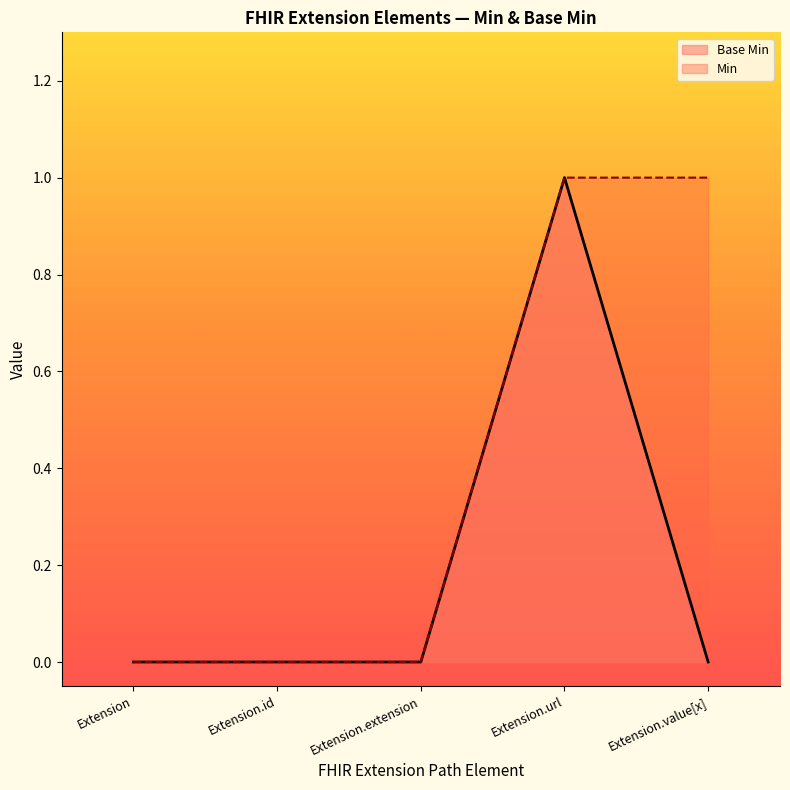

How many lines are shown in the chart?

2